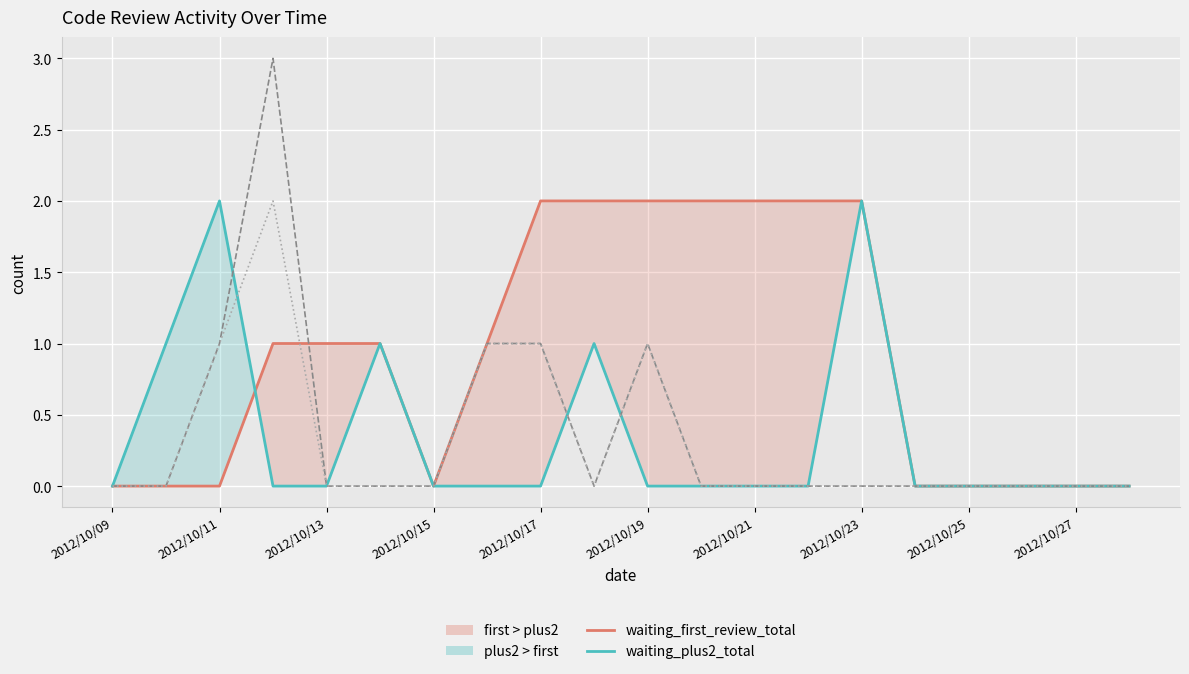

At which label does self_review reach its minimum?

2012/10/09